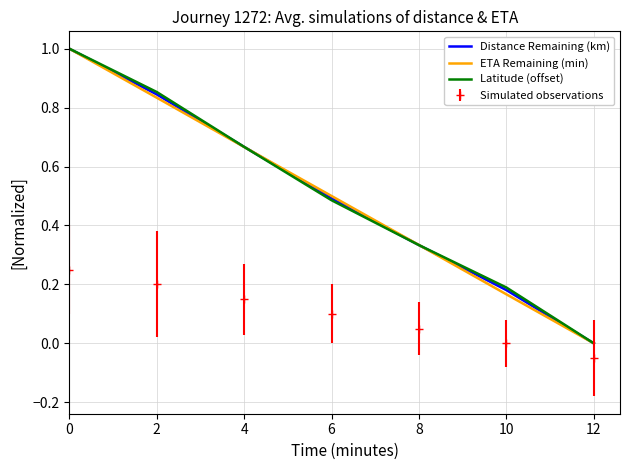

How many ETA Remaining (min) values are between 0 and 1?

7